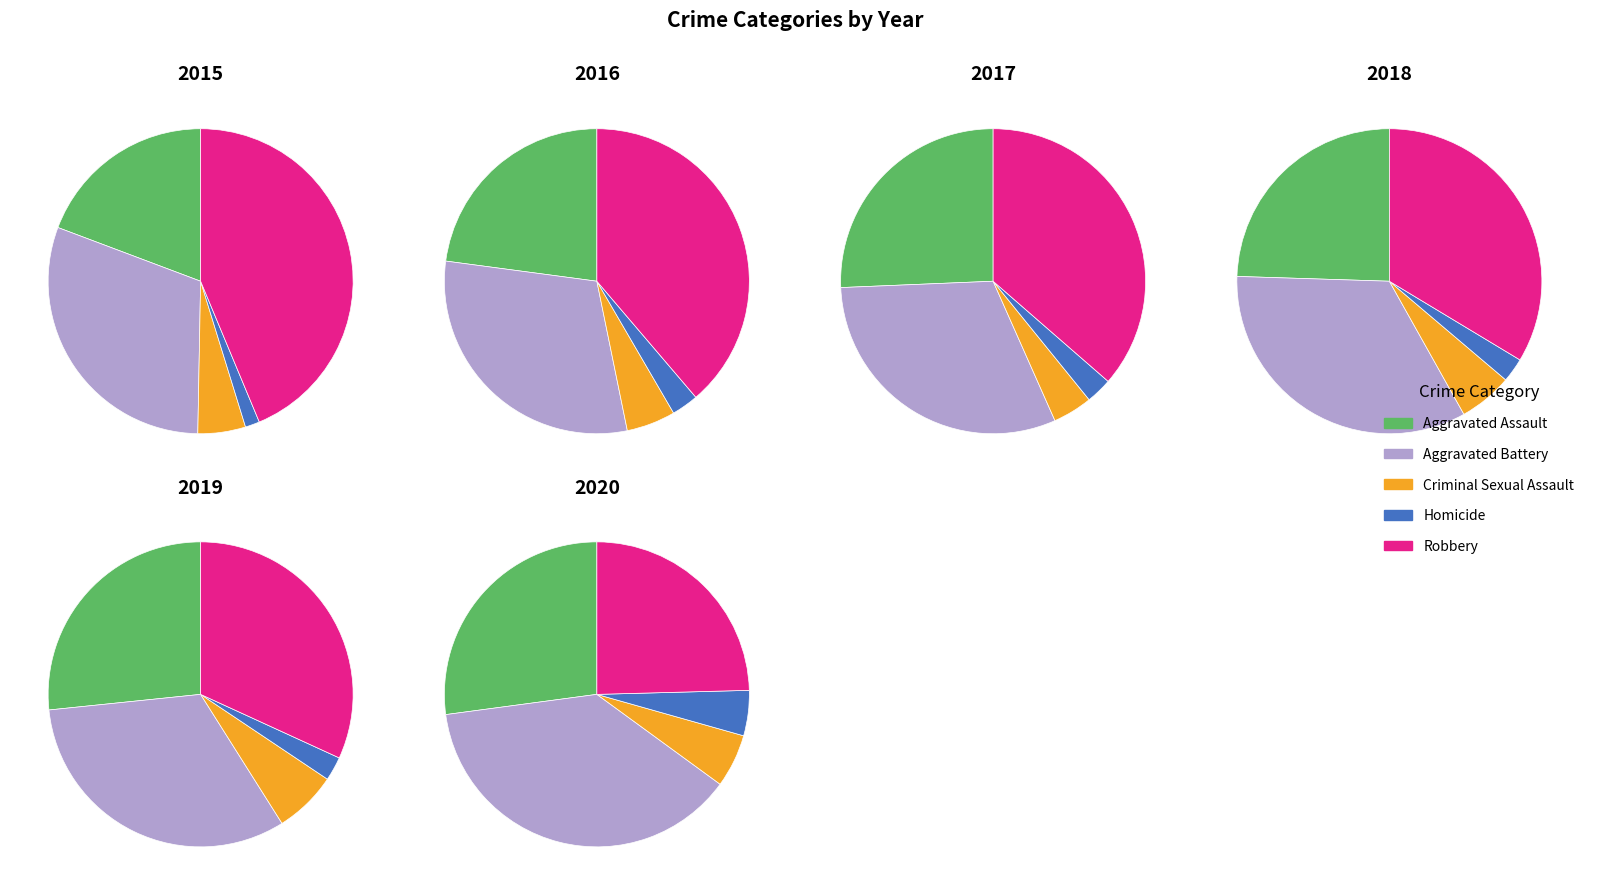

Does Homicide represent more than half of the total?

No